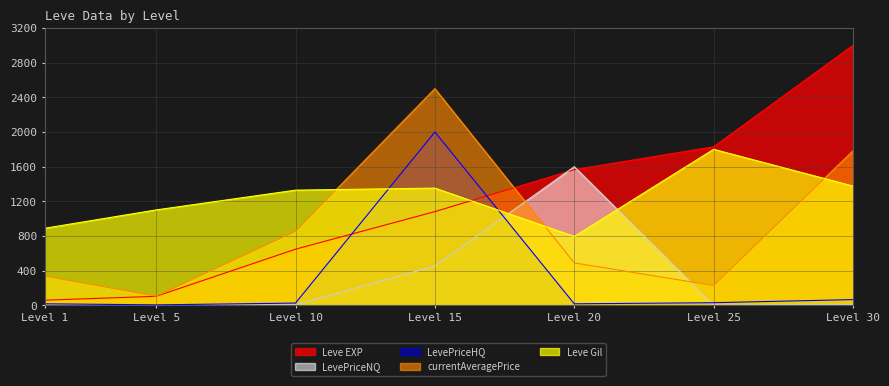

At which category does Leve Gil reach its first local valley?

Level 20